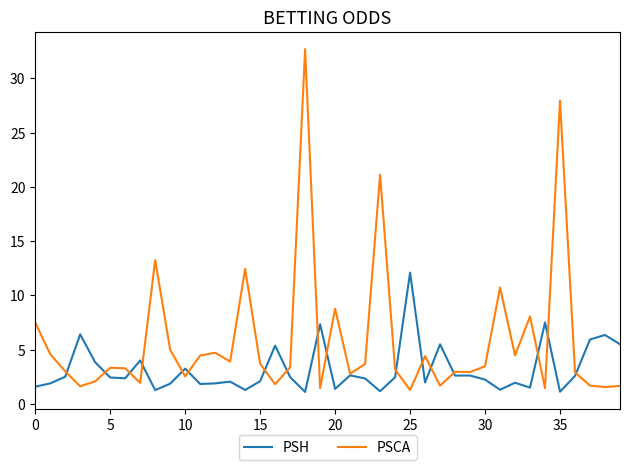

What is the sum of all PSCA values?

233.3